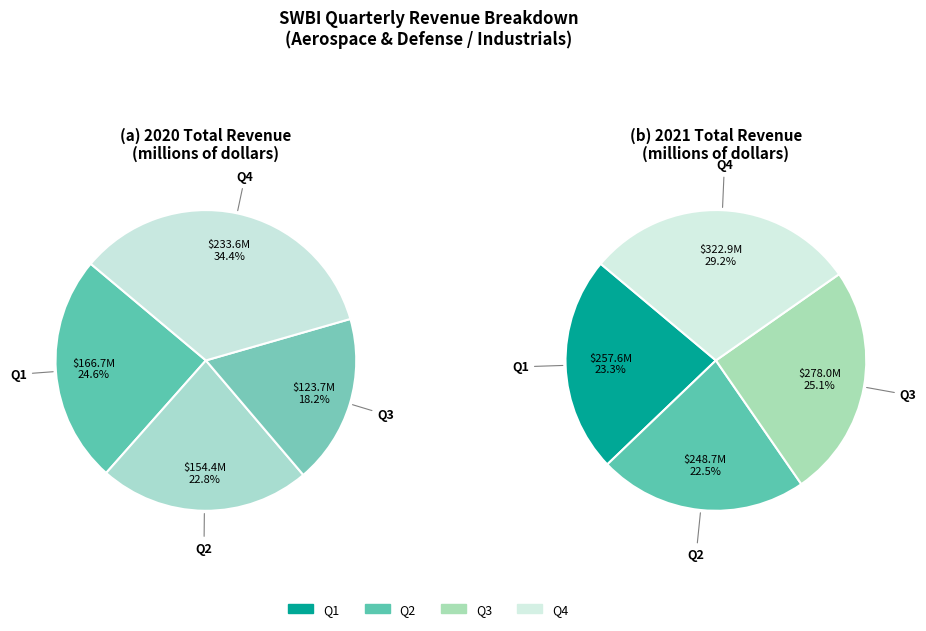

To the nearest percent, what portion does Q1 represent?

23%